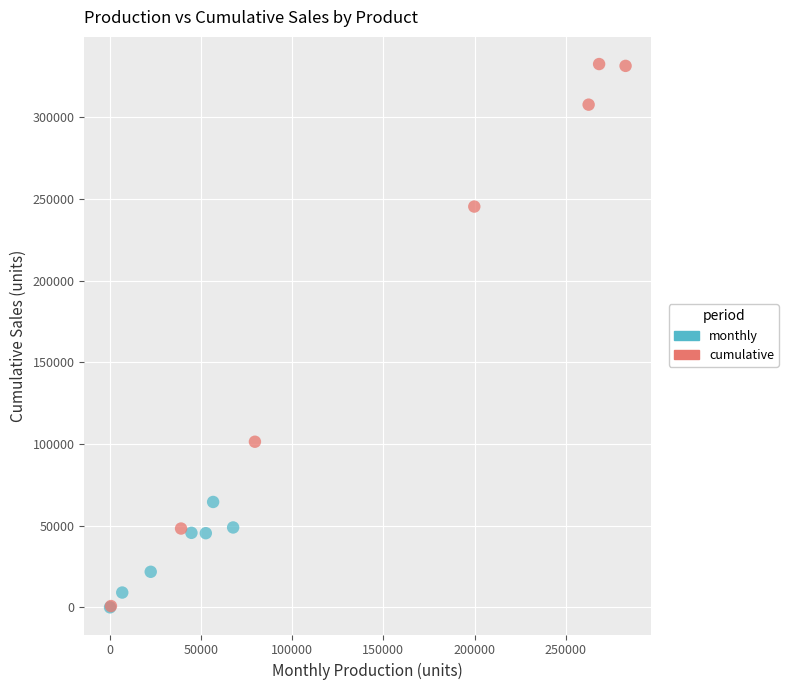

Which series contains the highest Y value?

cumulative